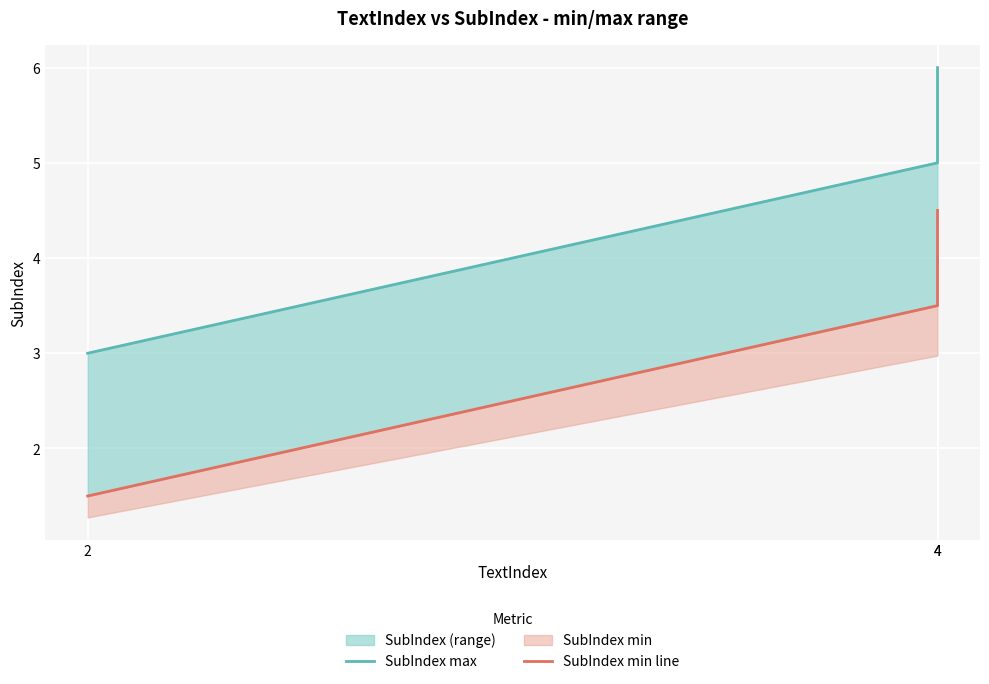

What is the approximate value of SubIndex min line at 4?

3.5